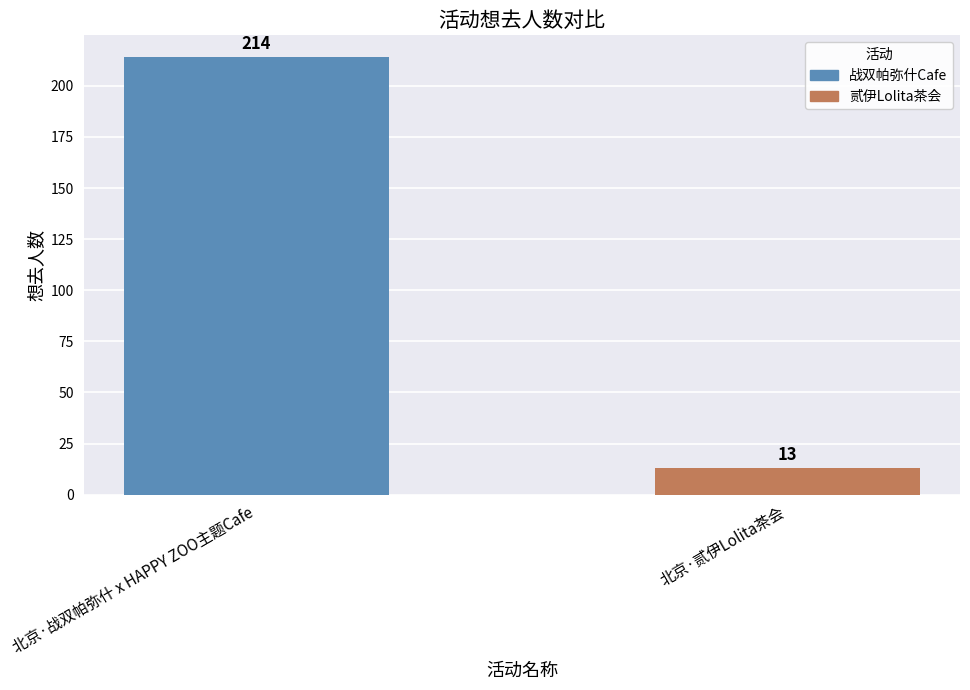

What is the label of the 2nd bar from the left?

北京·贰伊Lolita茶会